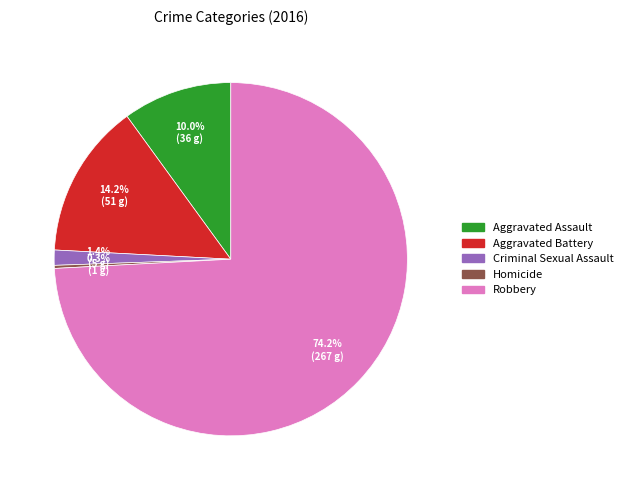

How many slices are in this pie chart?

5